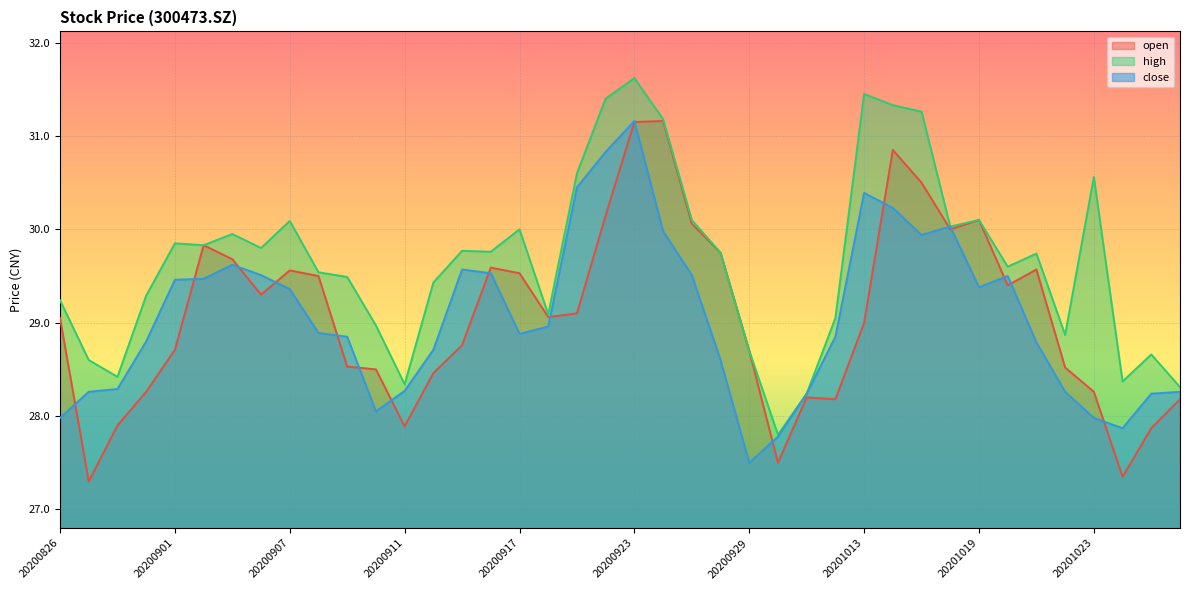

Reading right to left, transcribe all the data shown in this chart.

open: 20201028=28.2	20201027=27.9	20201026=27.4	20201023=28.3	20201022=28.5	20201021=29.6	20201020=29.4	20201019=30.1	20201016=30.0	20201015=30.5	20201014=30.9	20201013=29.0	20201012=28.2	20201009=28.2	20200930=27.5	20200929=28.7	20200928=29.8	20200925=30.1	20200924=31.2	20200923=31.1	20200922=30.1	20200921=29.1	20200918=29.1	20200917=29.5	20200916=29.6	20200915=28.8	20200914=28.5	20200911=27.9	20200910=28.5	20200909=28.5	20200908=29.5	20200907=29.6	20200904=29.3	20200903=29.7	20200902=29.8	20200901=28.7	20200831=28.3	20200828=27.9	20200827=27.3	20200826=29.1
high: 20201028=28.3	20201027=28.7	20201026=28.4	20201023=30.6	20201022=28.9	20201021=29.7	20201020=29.6	20201019=30.1	20201016=30.0	20201015=31.3	20201014=31.3	20201013=31.4	20201012=29.1	20201009=28.2	20200930=27.8	20200929=28.7	20200928=29.8	20200925=30.1	20200924=31.2	20200923=31.6	20200922=31.4	20200921=30.6	20200918=29.1	20200917=30.0	20200916=29.8	20200915=29.8	20200914=29.4	20200911=28.3	20200910=29.0	20200909=29.5	20200908=29.5	20200907=30.1	20200904=29.8	20200903=29.9	20200902=29.8	20200901=29.9	20200831=29.3	20200828=28.4	20200827=28.6	20200826=29.2
close: 20201028=28.3	20201027=28.2	20201026=27.9	20201023=28.0	20201022=28.3	20201021=28.8	20201020=29.5	20201019=29.4	20201016=30.0	20201015=29.9	20201014=30.2	20201013=30.4	20201012=28.9	20201009=28.2	20200930=27.8	20200929=27.5	20200928=28.6	20200925=29.5	20200924=30.0	20200923=31.2	20200922=30.8	20200921=30.4	20200918=29.0	20200917=28.9	20200916=29.5	20200915=29.6	20200914=28.7	20200911=28.3	20200910=28.1	20200909=28.9	20200908=28.9	20200907=29.4	20200904=29.5	20200903=29.6	20200902=29.5	20200901=29.5	20200831=28.8	20200828=28.3	20200827=28.3	20200826=28.0